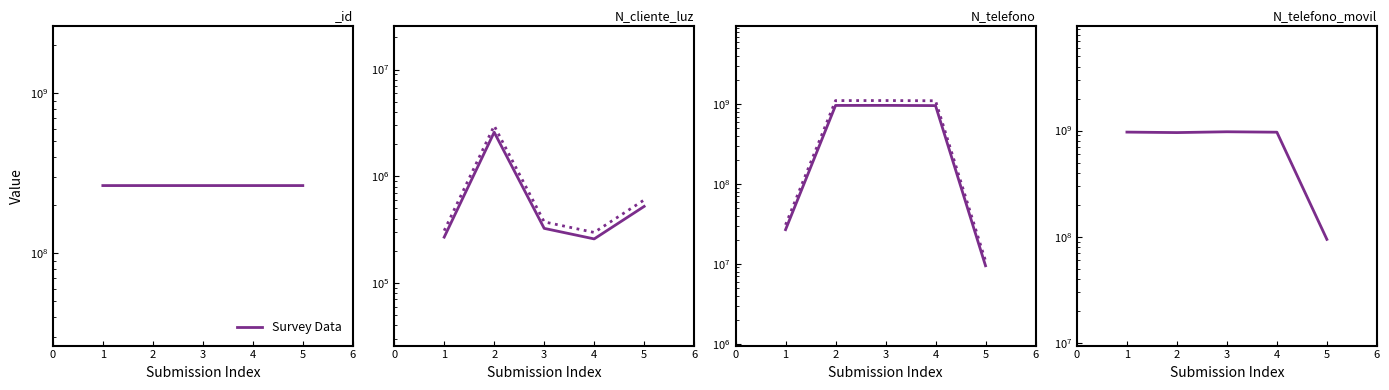

What is the ratio of the value at 5 to the value at 4?

0.1